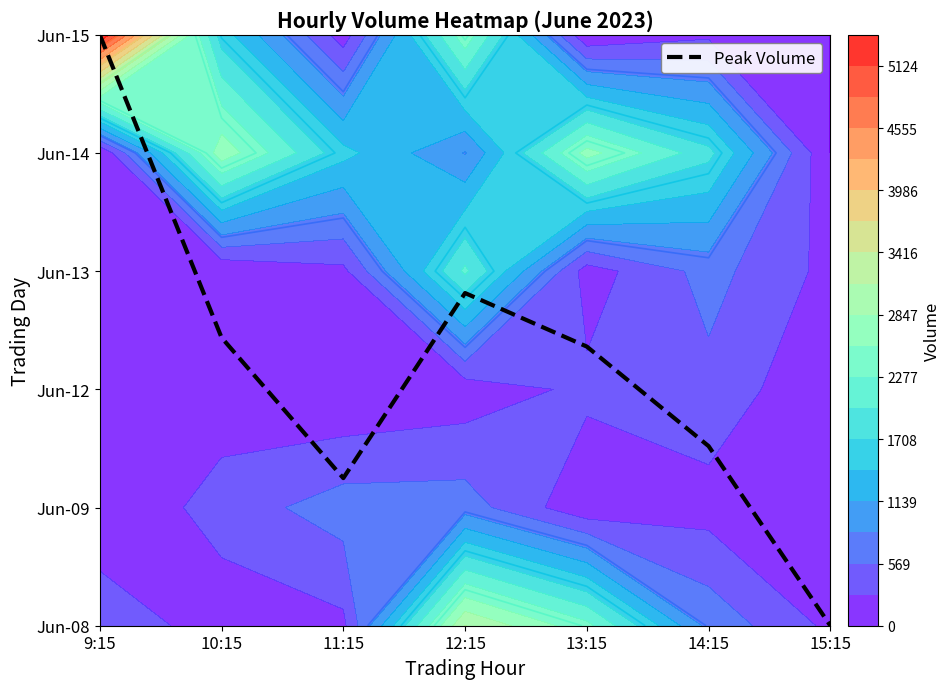

How many positive values are there?

6